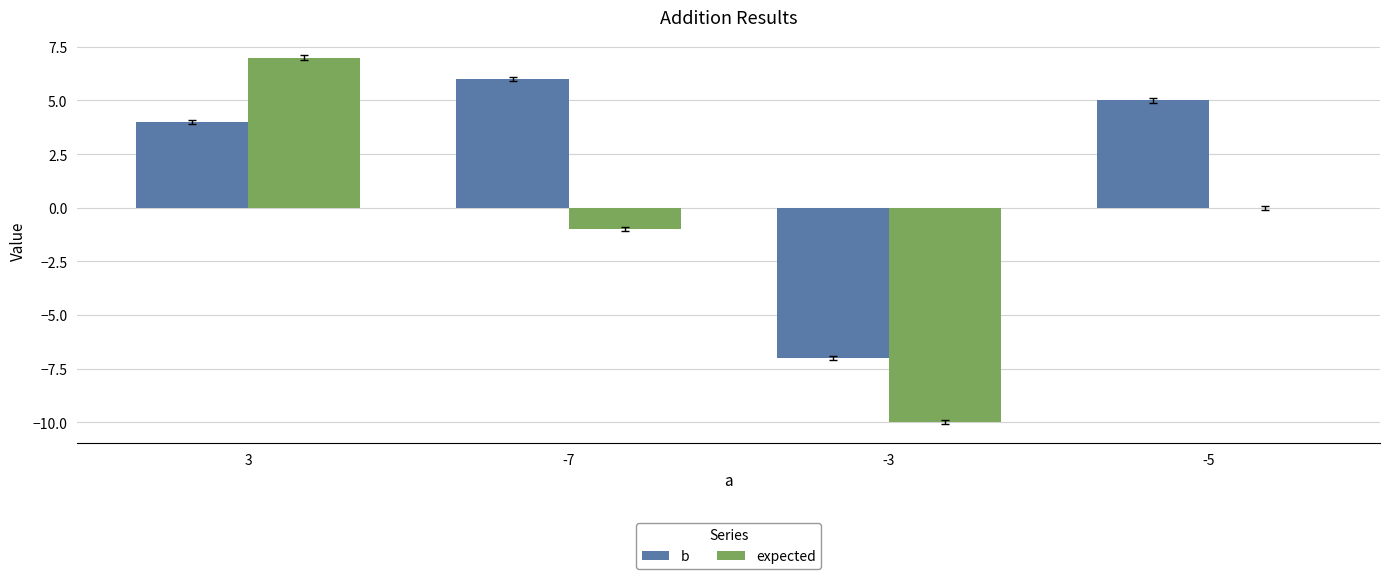

Reading left to right, list all the values displayed in this chart.

b: 3=4	-7=6	-3=-7	-5=5
expected: 3=7	-7=-1	-3=-10	-5=0